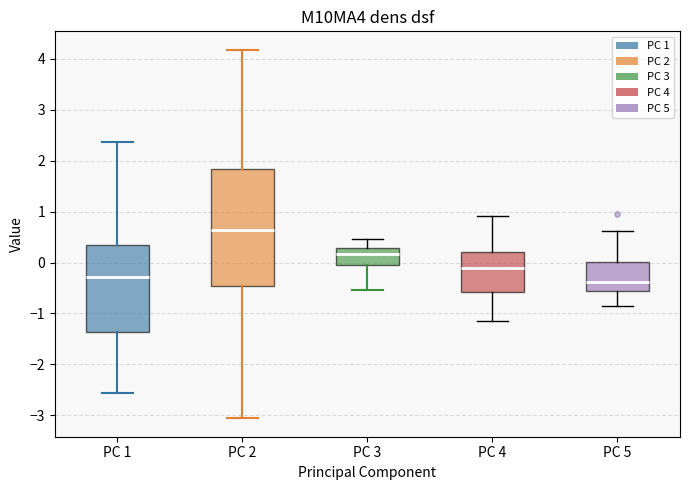

Reading left to right, read every box against the y-axis: the position of its median line, the range the box covers, and the ends of its whiskers. The values are not printed on the chart, so give them approximately, as read against the axis.

PC 1: median -0.3, box -1.4 to 0.3, whiskers -2.6 to 2.4
PC 2: median 0.6, box -0.5 to 1.8, whiskers -3.1 to 4.2
PC 3: median 0.2, box 0.0 to 0.3, whiskers -0.5 to 0.5
PC 4: median -0.1, box -0.6 to 0.2, whiskers -1.2 to 0.9
PC 5: median -0.4, box -0.6 to 0.0, whiskers -0.9 to 0.6